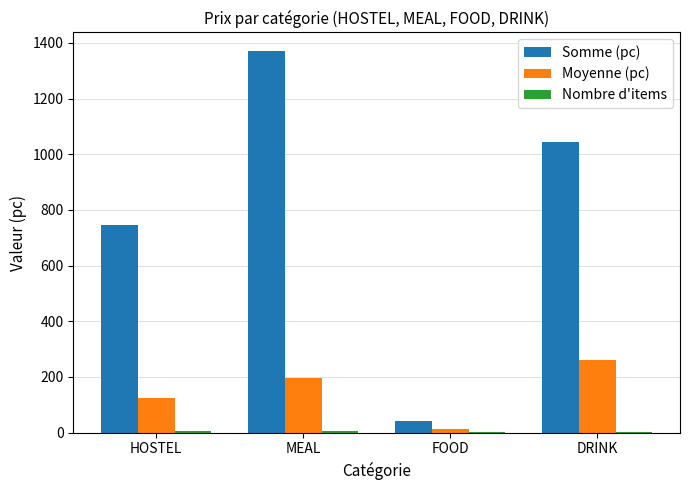

What is the greatest value displayed?

1369.0